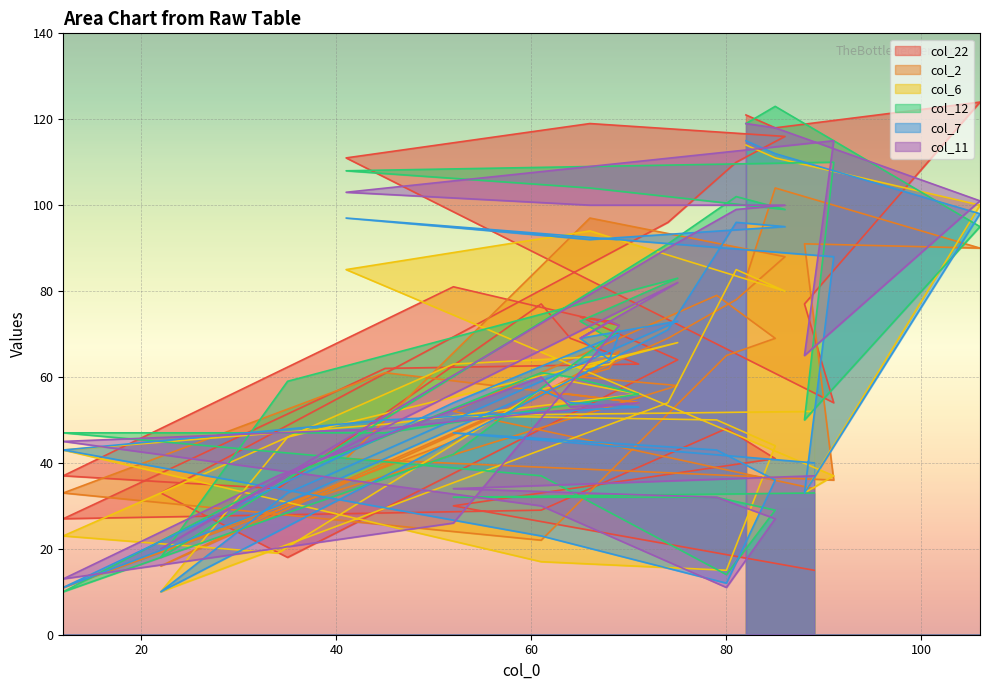

What are all the series names shown in the legend?

col_22, col_2, col_6, col_12, col_7, col_11